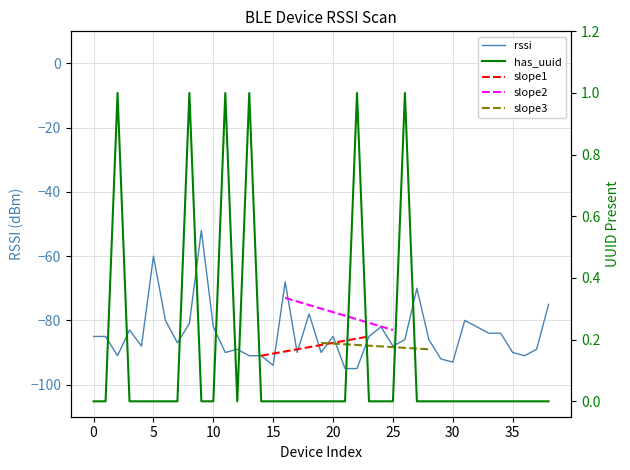

Is the value of rssi at 9 greater than the value of has_uuid at 16?

No